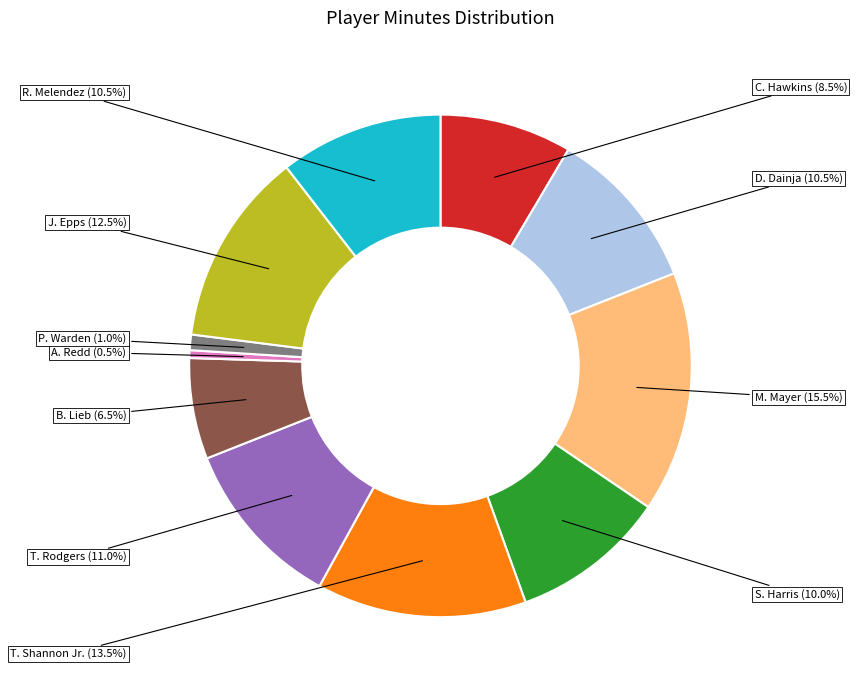

Which has a higher value, T. Rodgers or P. Warden?

T. Rodgers